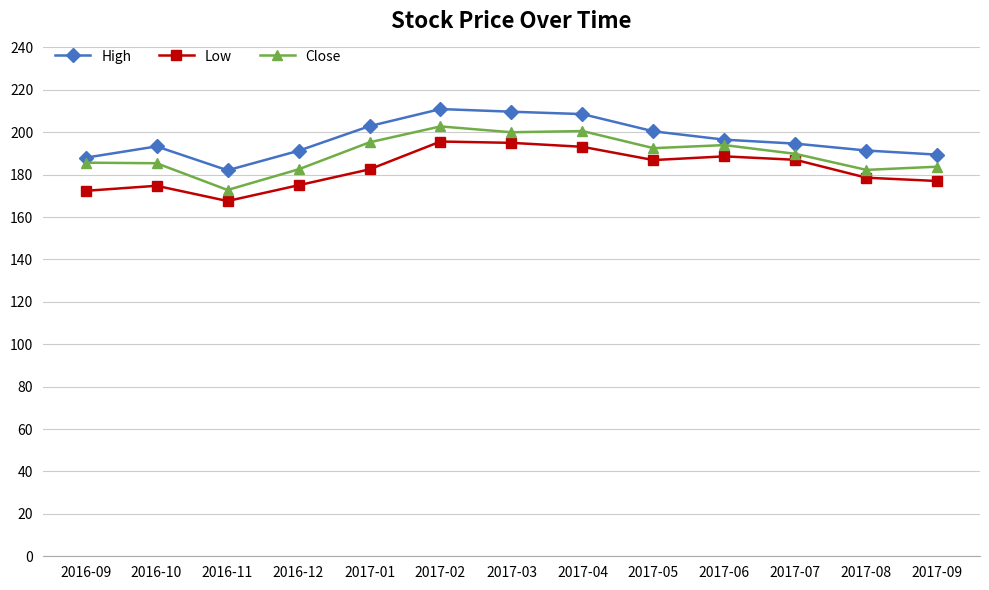

Where does the Low series first go above 182?

2017-01